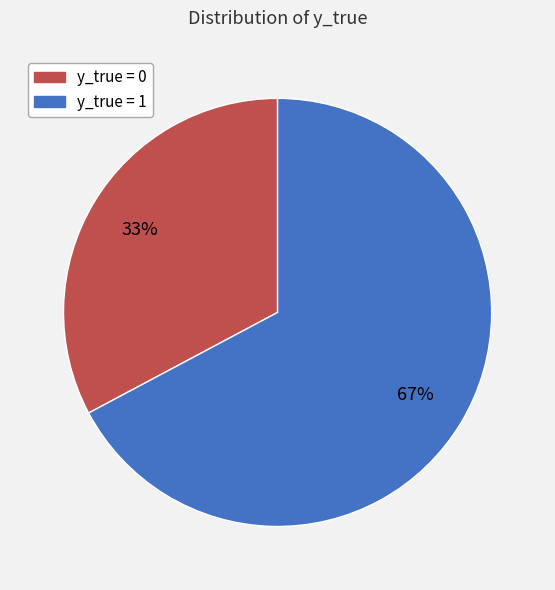

To the nearest percent, what is the average slice percentage?

50%